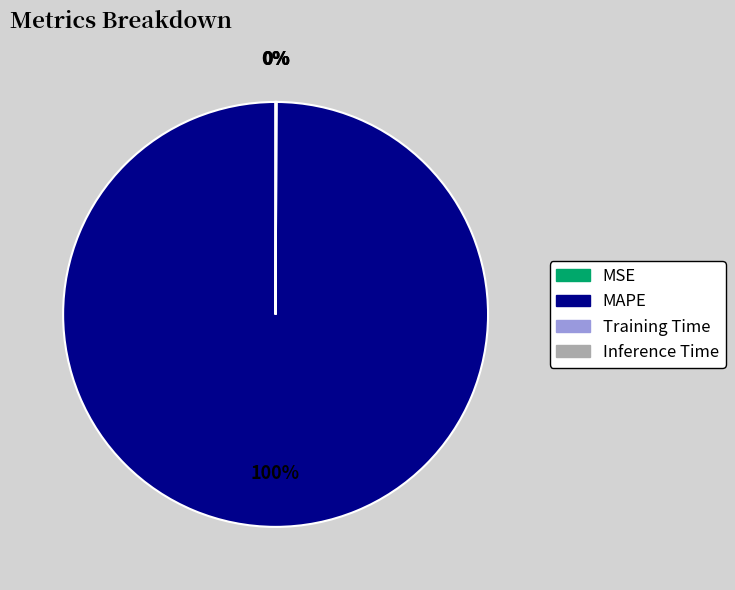

Is it true that MAPE is 100% of the pie?

True